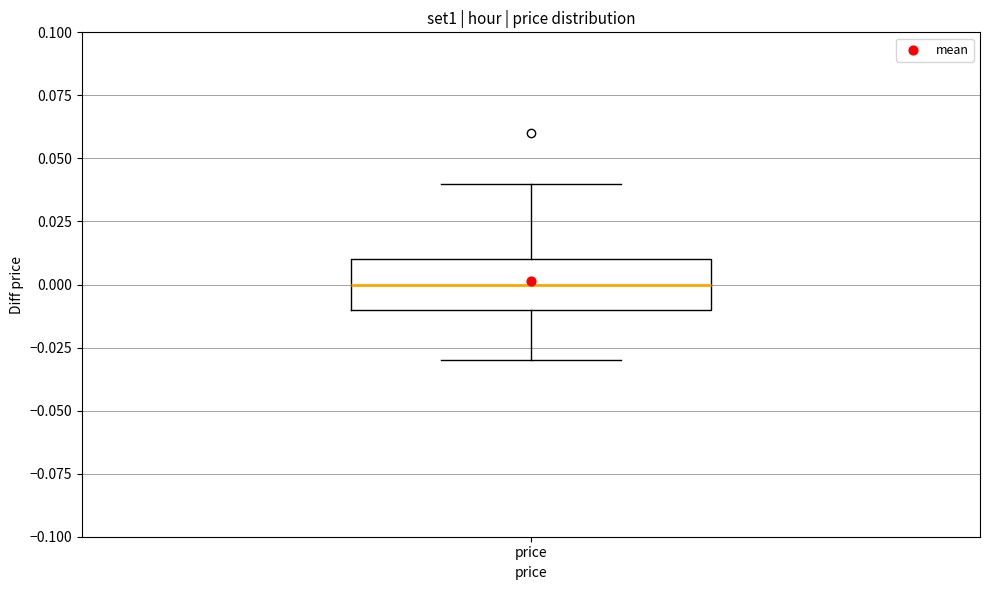

Read this box plot against the y-axis: the position of the median line, the range covered by the box, and the ends of both whiskers. The values are not printed on the chart, so give them approximately, as read against the axis.

median 0.00, box -0.01 to 0.01, whiskers -0.03 to 0.04